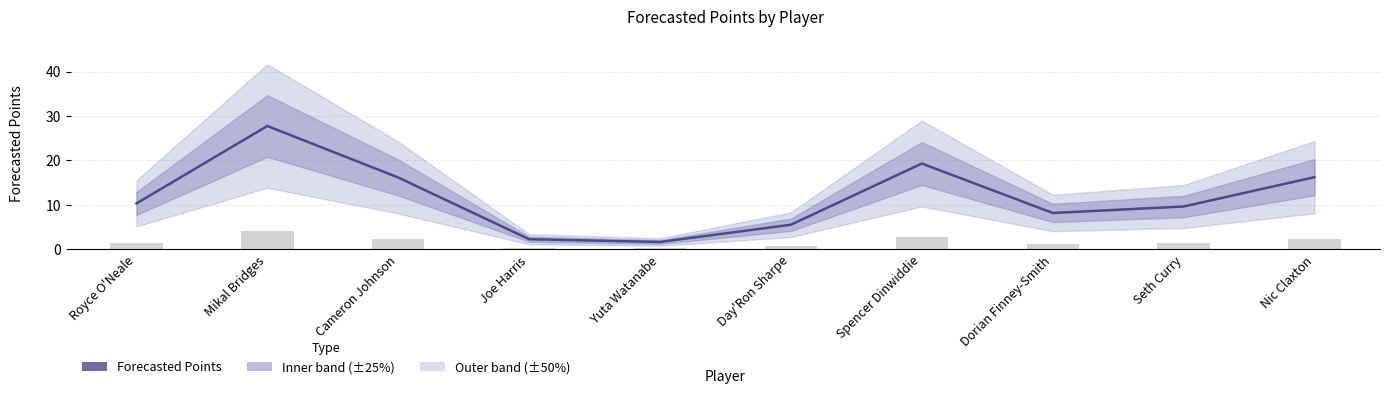

What is the label of the 3rd bar from the left?

Cameron Johnson